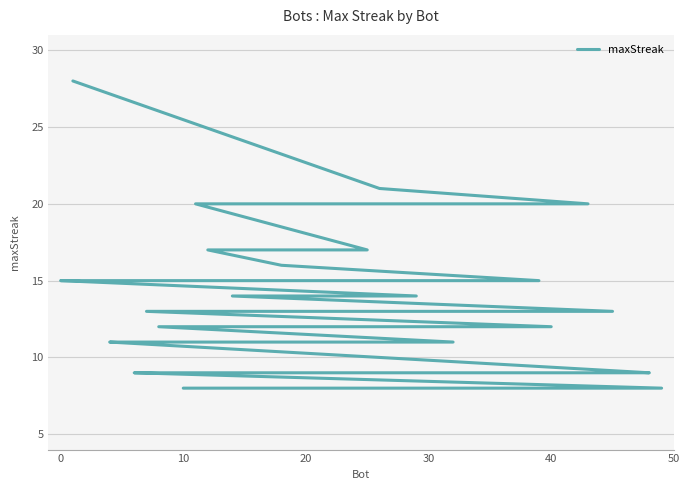

The value at 40 is 12. True or false?

True